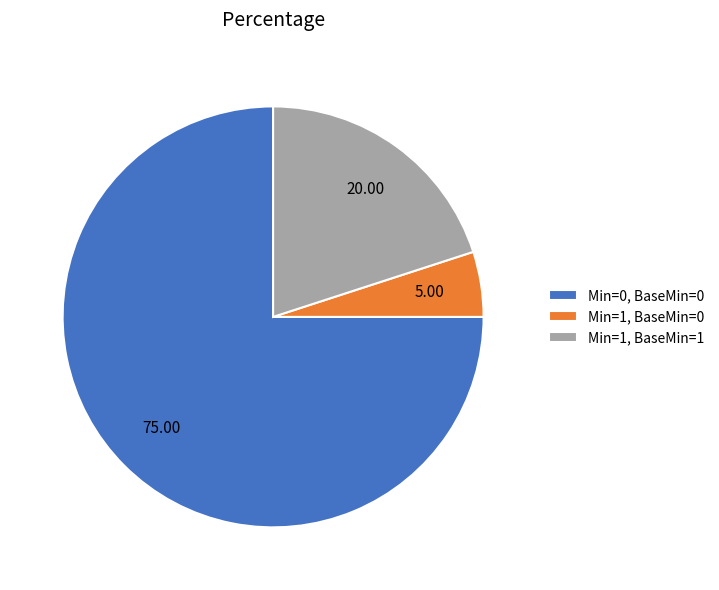

Does any single category account for the majority?

Yes